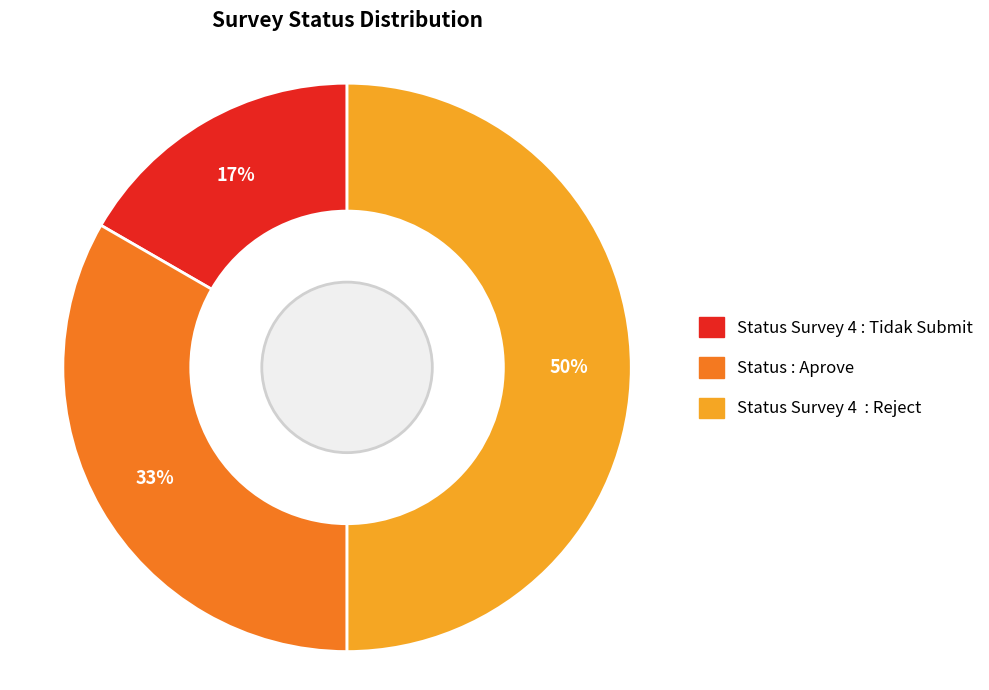

To the nearest percent, what is the difference between the largest and smallest slice percentages?

33%